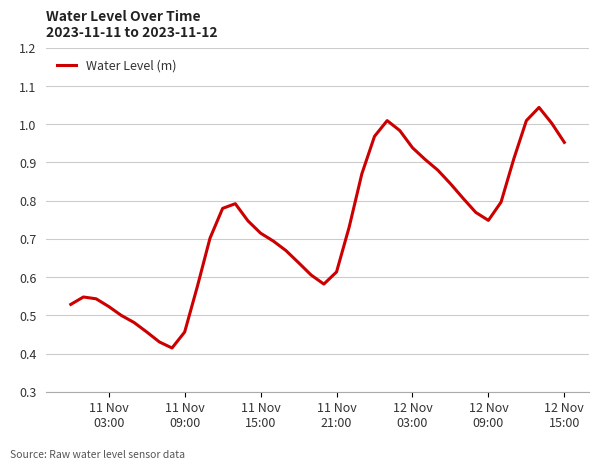

What is the greatest value displayed?

1.0